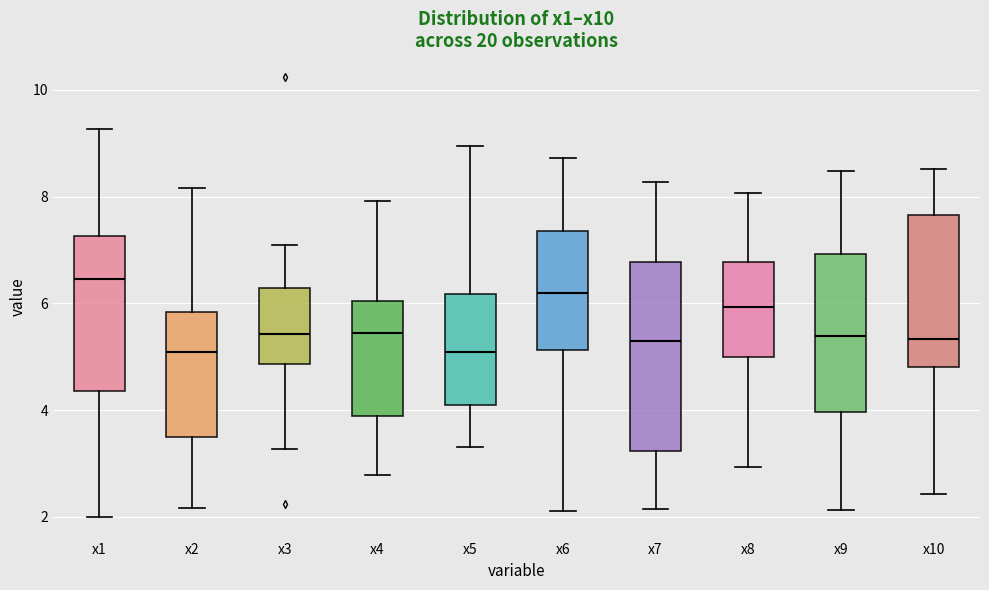

Where does the lower whisker of the box for x6 end on the y-axis? The values are not printed on the chart, so give them approximately, as read against the axis.

2.2